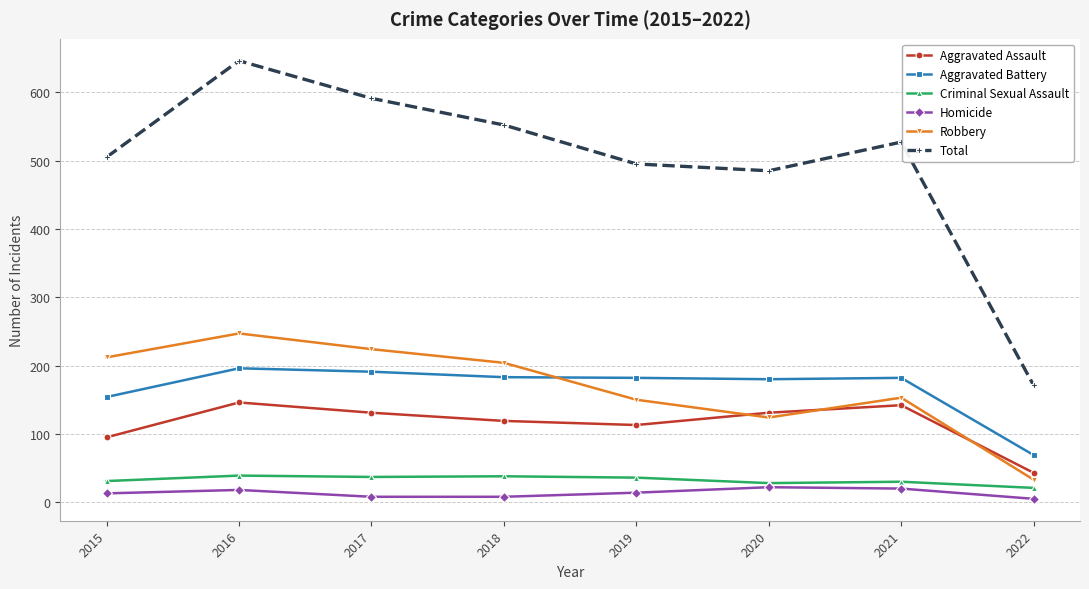

At which label does Total reach its peak?

2016